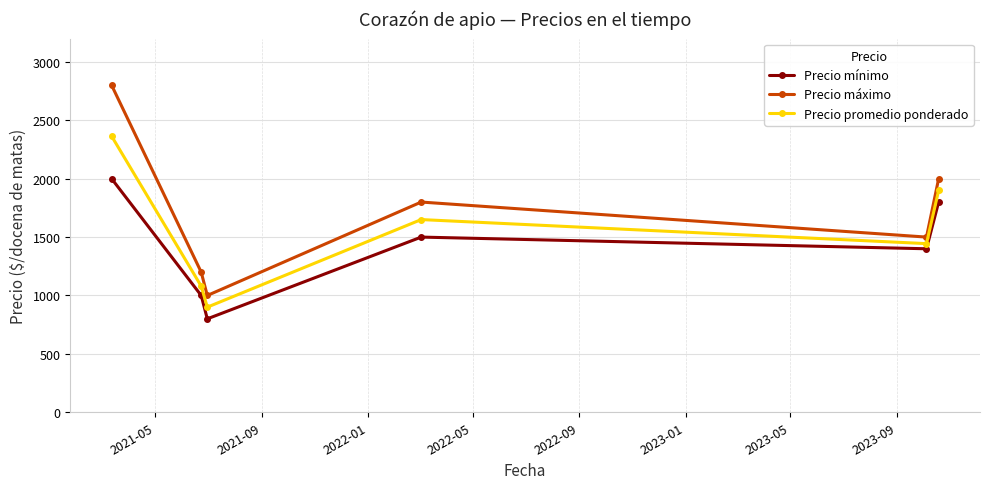

What are all the series names shown in the legend?

Precio mínimo, Precio máximo, Precio promedio ponderado